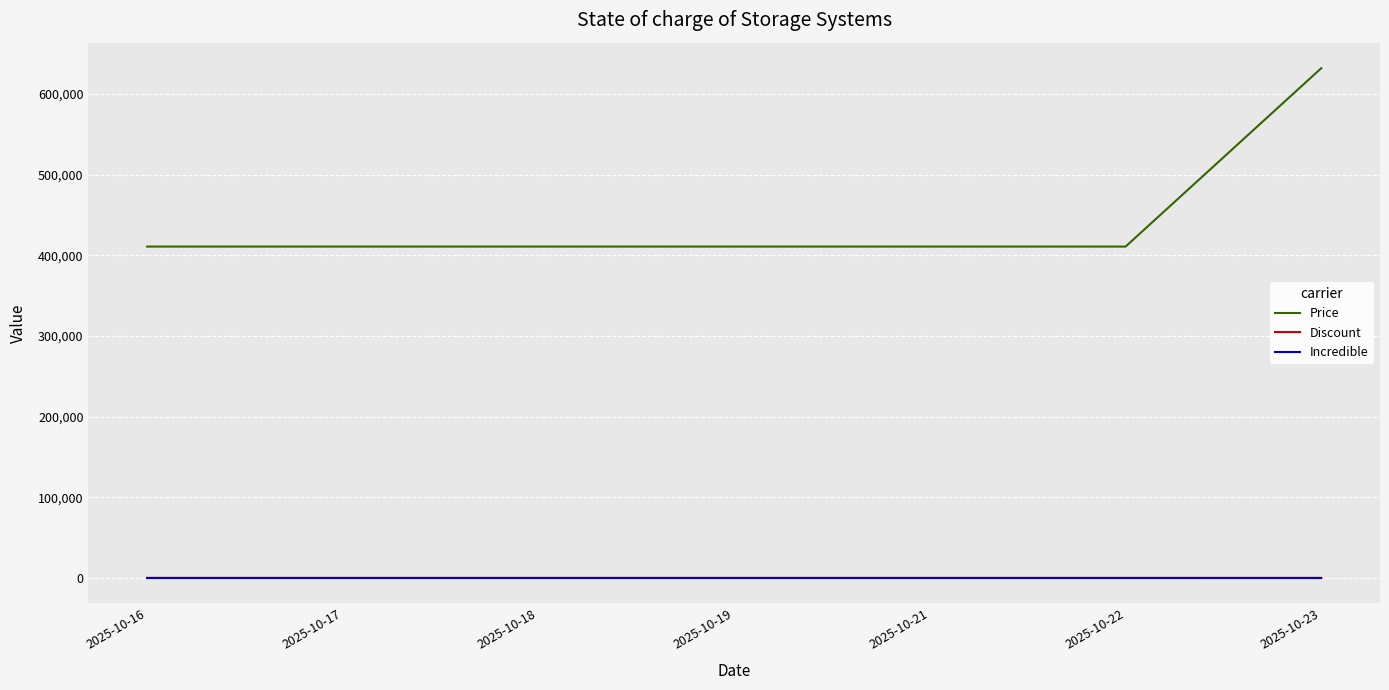

True or false: Price and Incredible intersect in this chart.

False